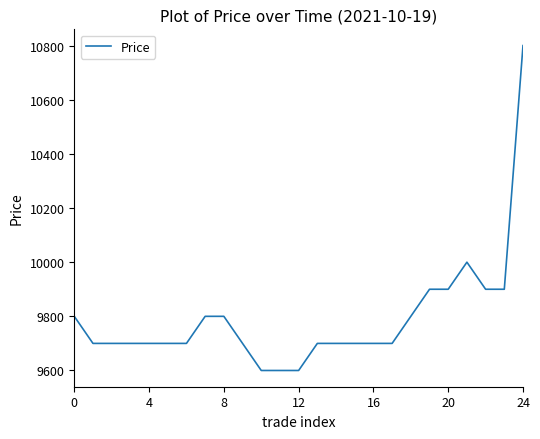

What is the minimum value shown in the chart?

9600